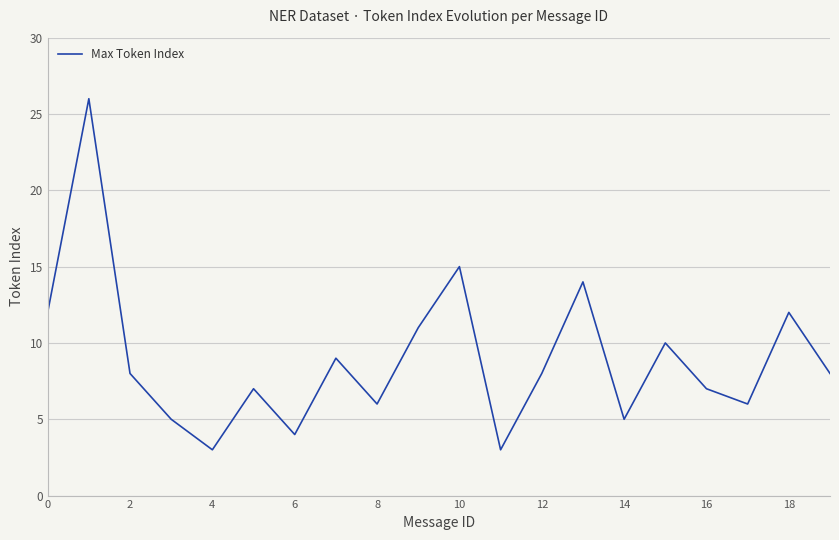

What is the minimum value shown in the chart?

3